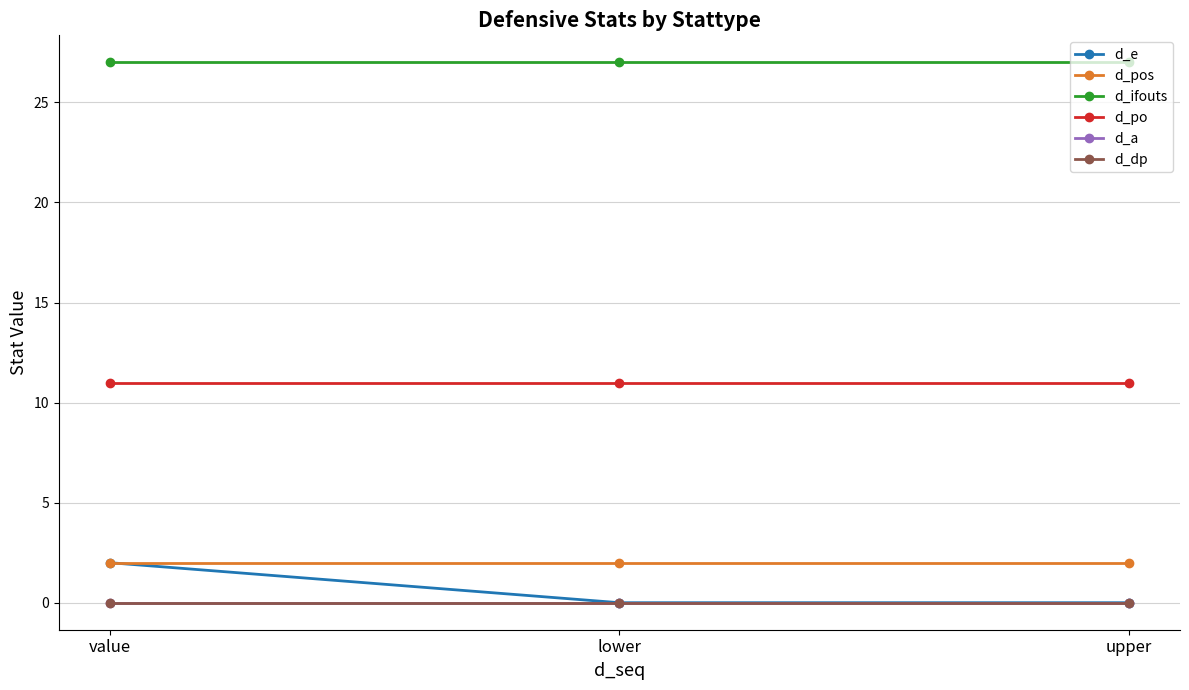

Is the value of d_a at lower greater than the value of d_dp at upper?

No